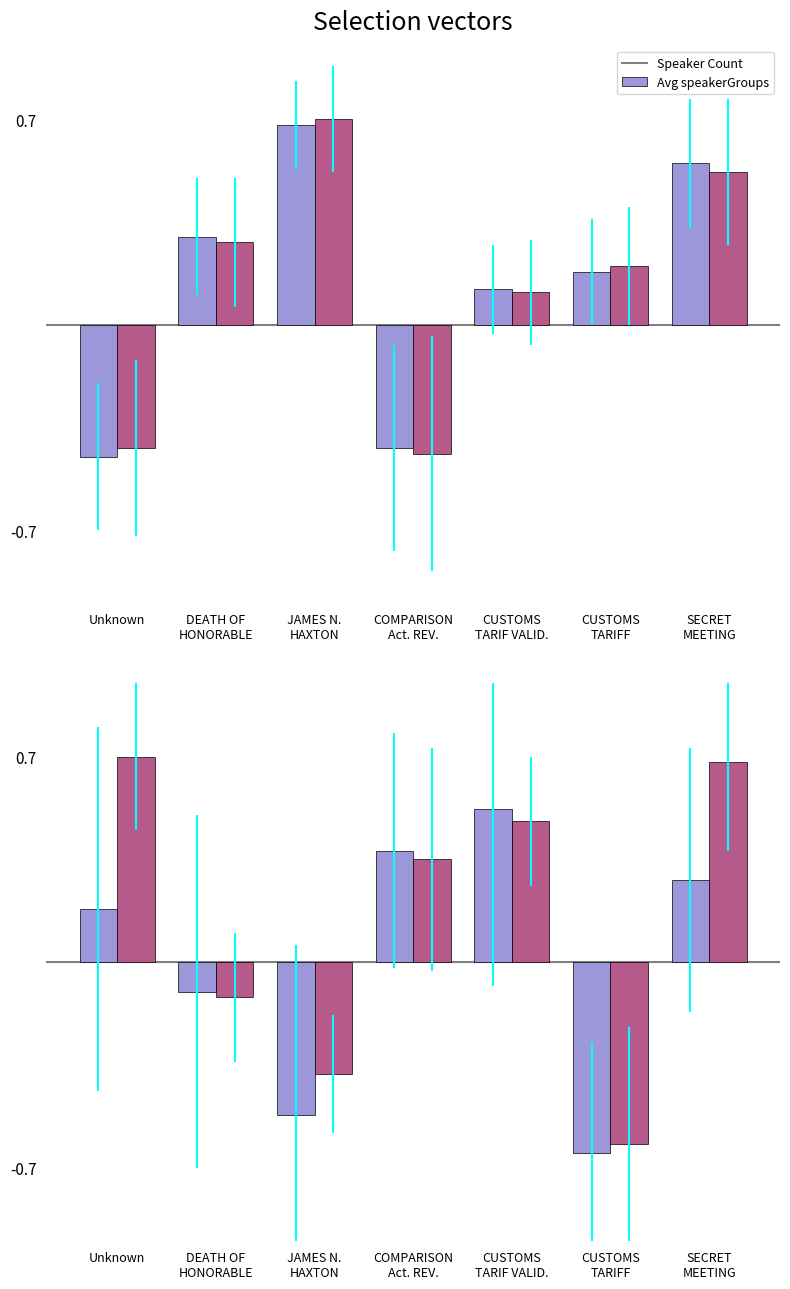

What is the value of the Speaker Count bar at the 1st from the left?

0.2